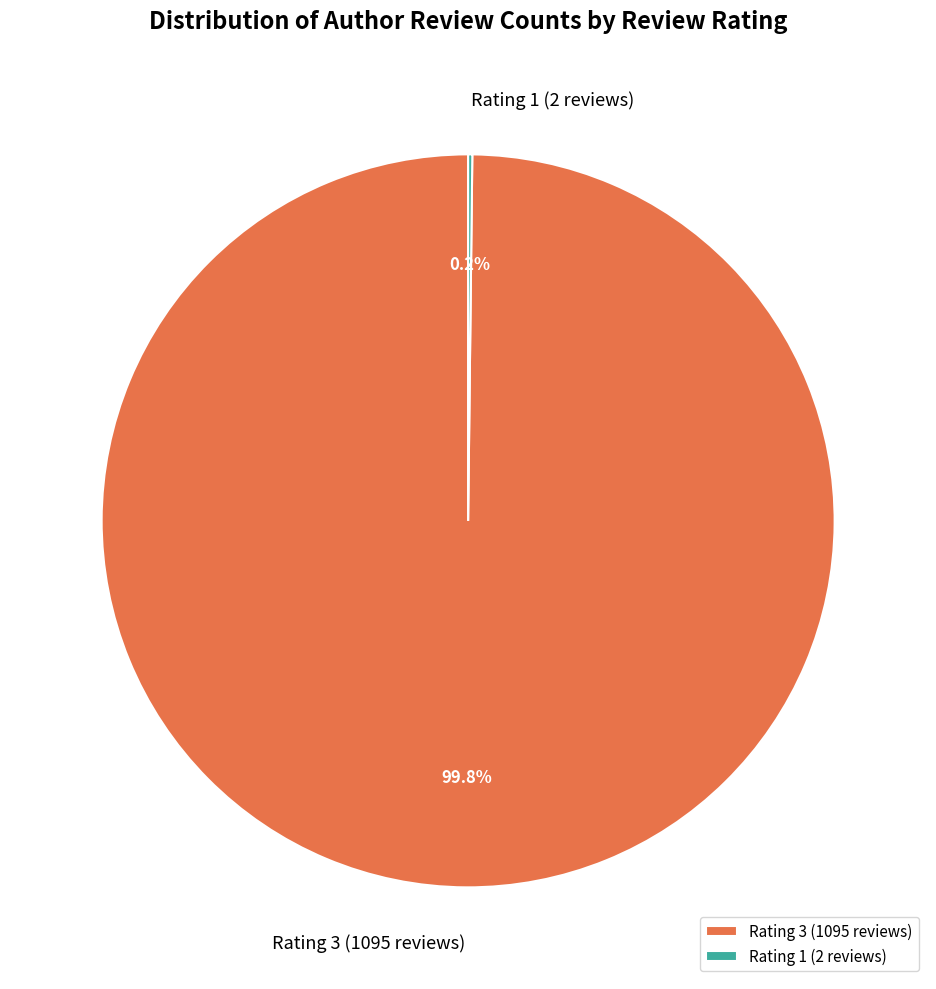

Does any single category account for the majority?

Yes